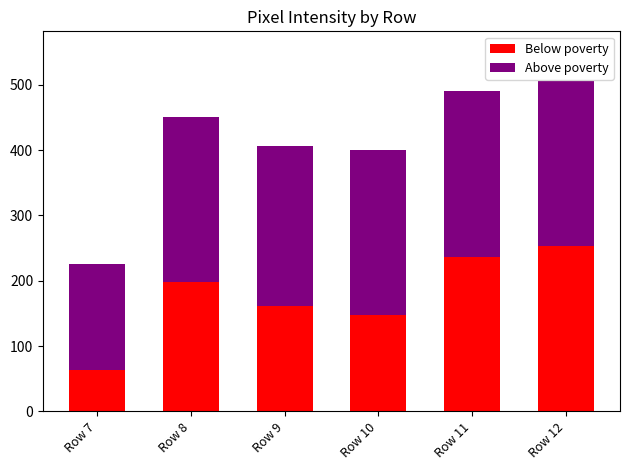

What is the sum of the Below poverty values at Row 7 and Row 10?

211